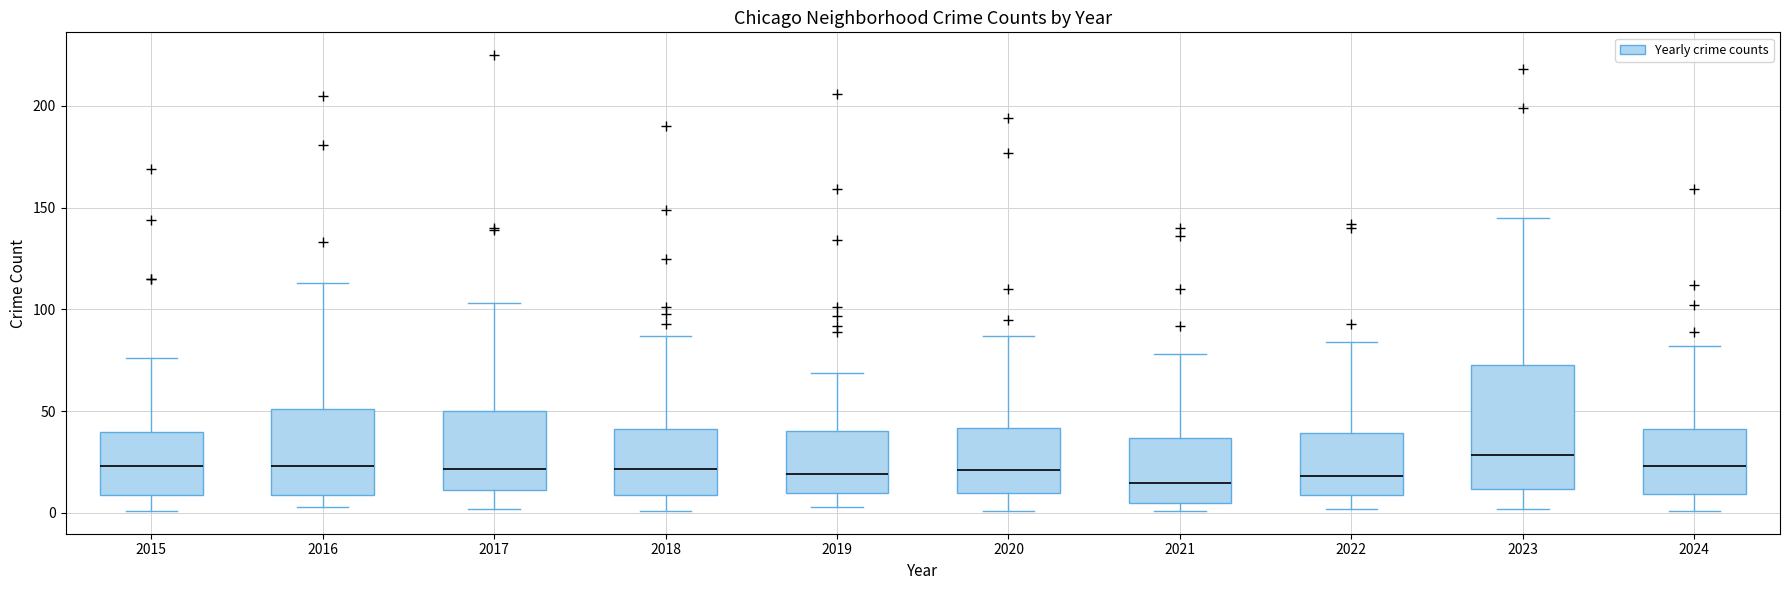

Where is the lower edge of the box at x = 2017 on the y-axis? The values are not printed on the chart, so give them approximately, as read against the axis.

10